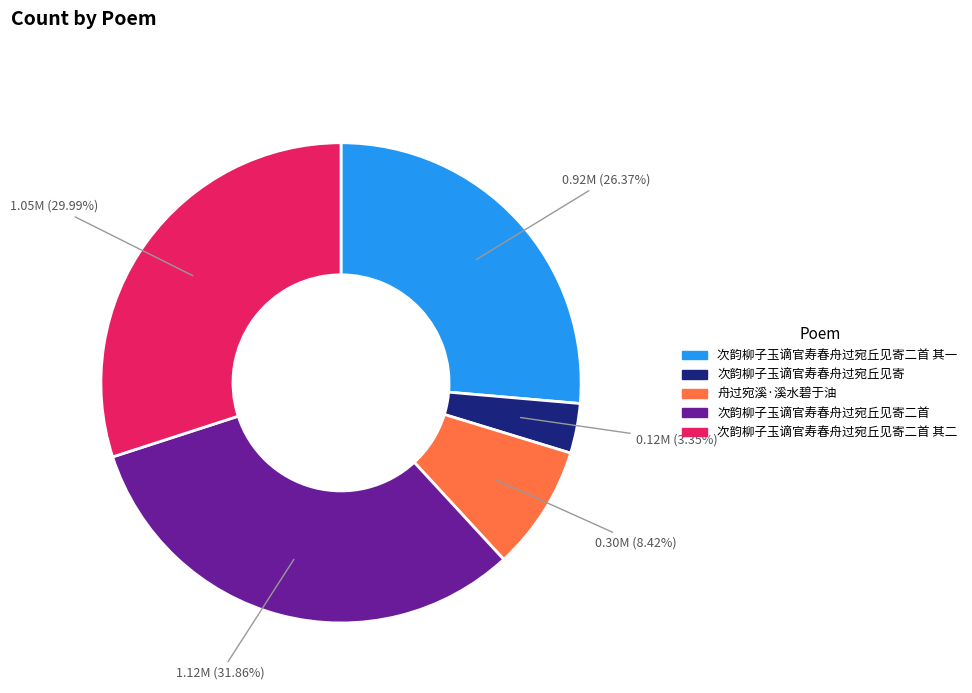

Approximately how many times larger is the value at 次韵柳子玉谪官寿春舟过宛丘见寄二首 其一 compared to 次韵柳子玉谪官寿春舟过宛丘见寄?

7.9